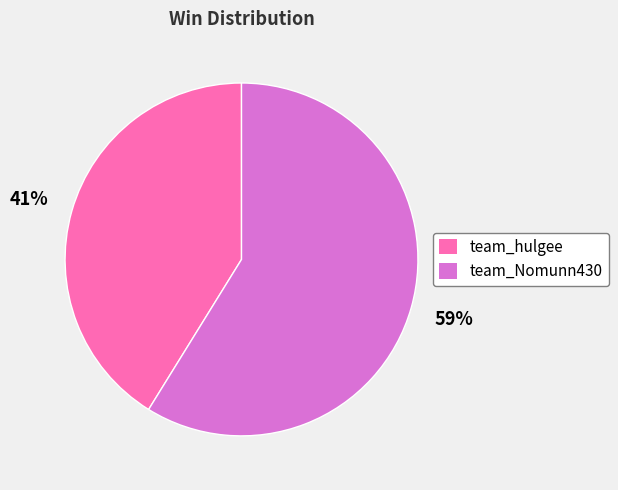

How many slices are in this pie chart?

2